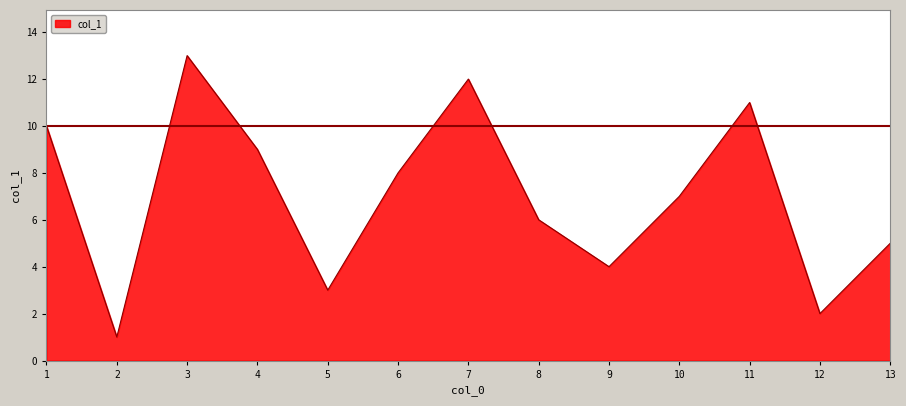

List the labels in order of value, smallest first.

2, 12, 5, 9, 13, 8, 10, 6, 4, 1, 11, 7, 3